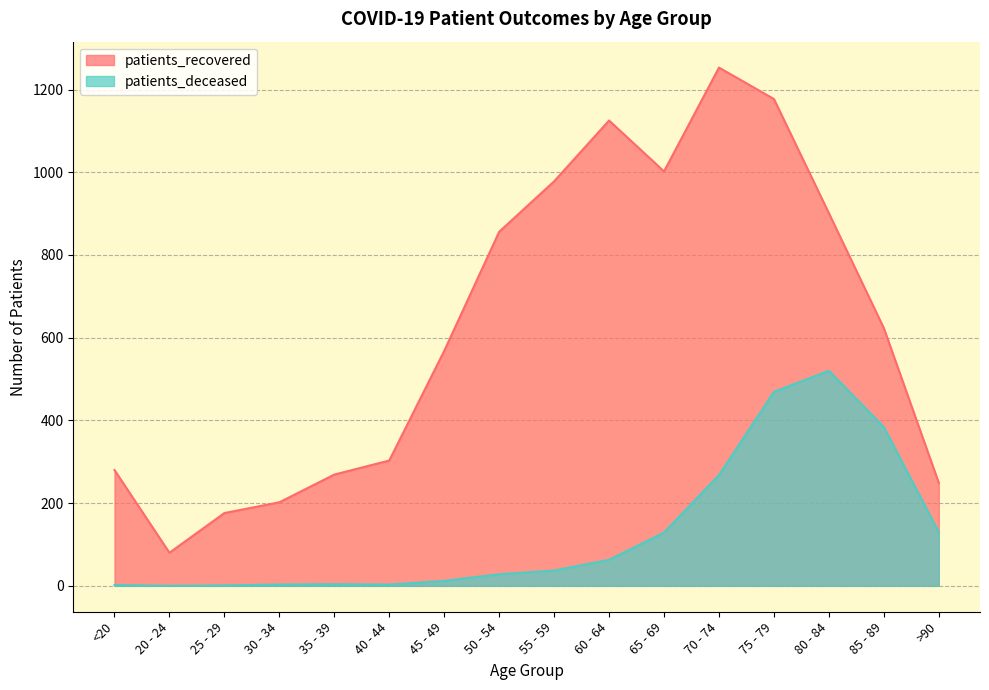

True or false: patients_recovered has a value of 435 at 35 - 39.

False